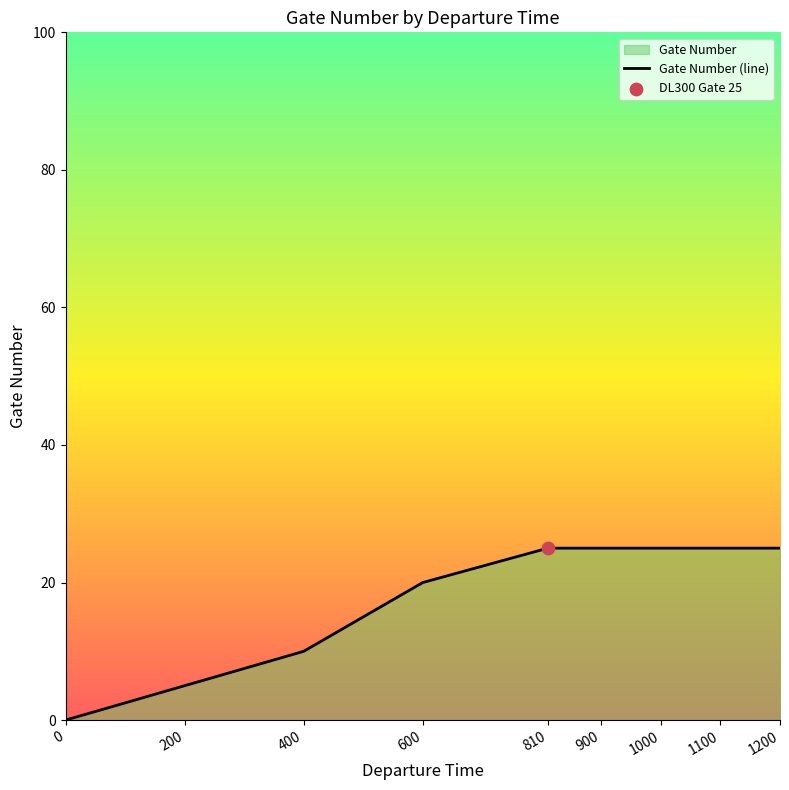

Which has a higher value, 200 or 900?

900